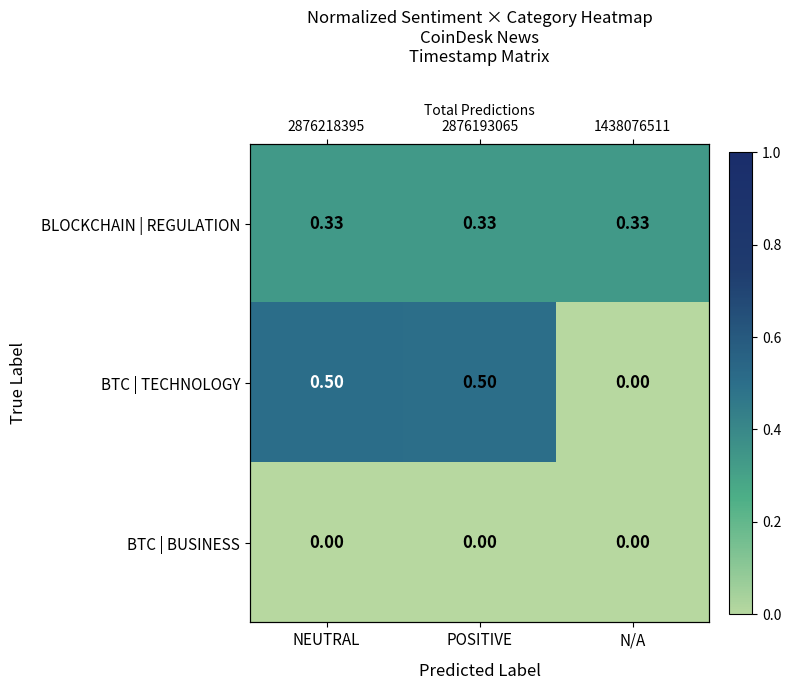

The value of BLOCKCHAIN | REGULATION at NEUTRAL is 0.3. True or false?

True